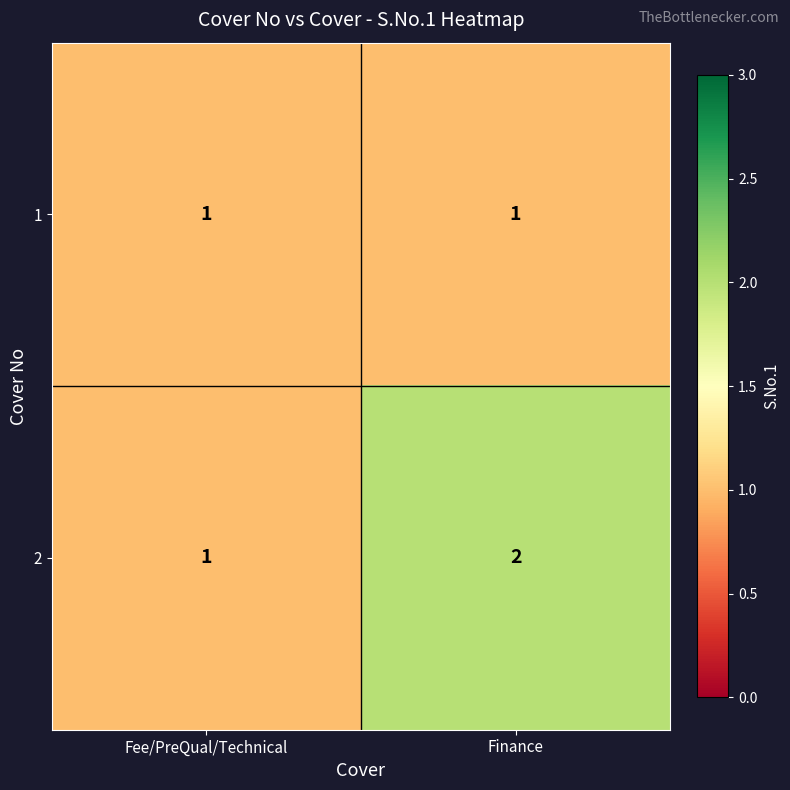

List the labels in order of 2 value, largest first.

Finance, Fee/PreQual/Technical